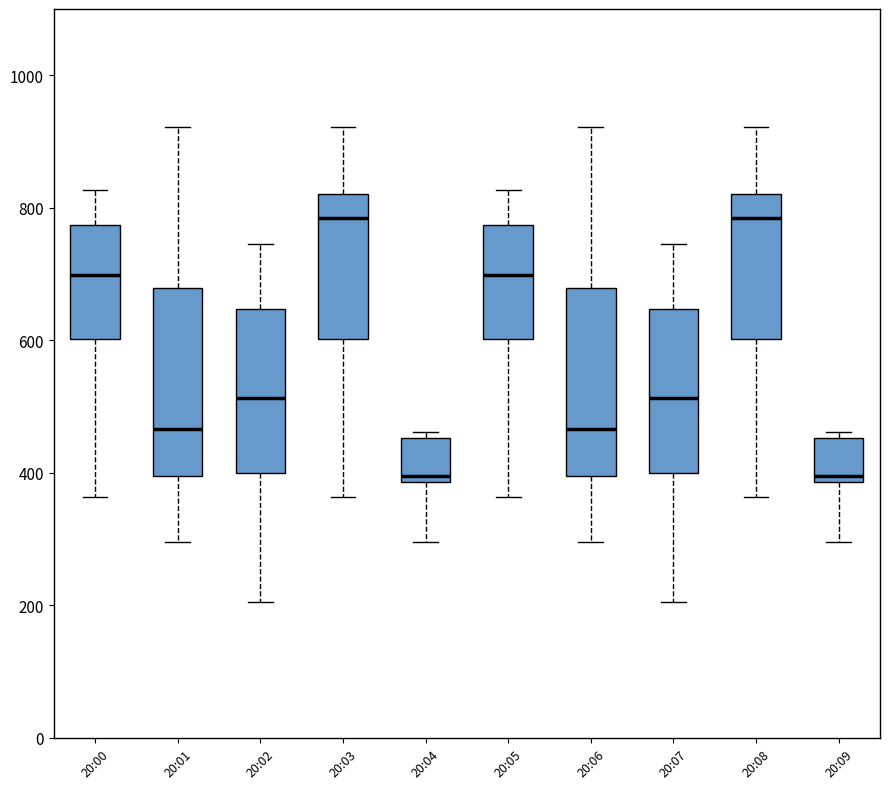

Where is the upper edge of the box for 20:03 on the y-axis? The values are not printed on the chart, so give them approximately, as read against the axis.

820